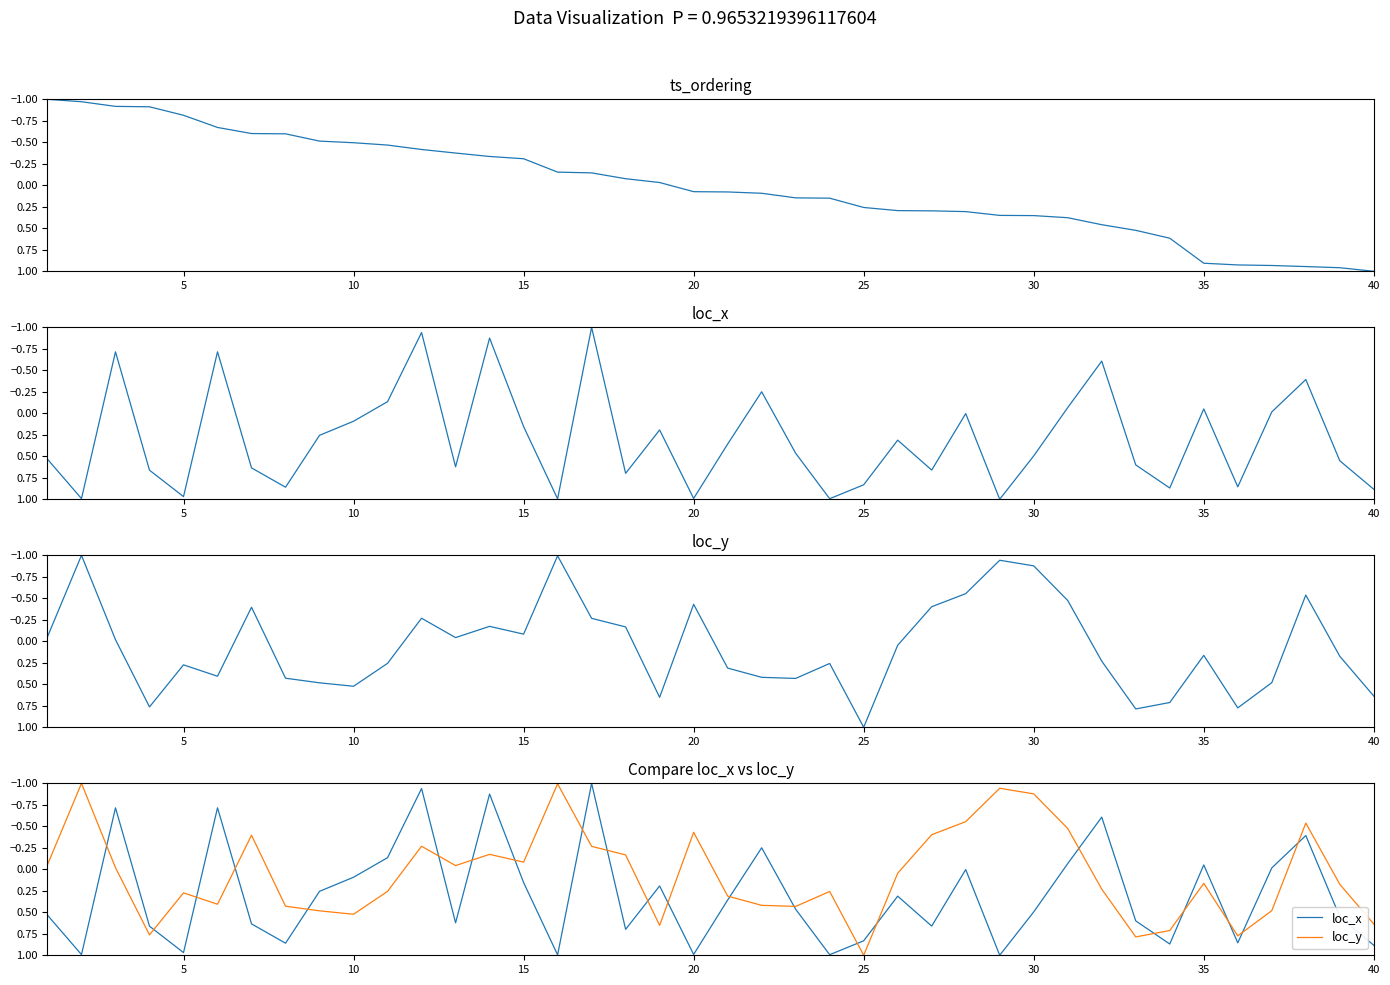

Does the chart have visible grid lines?

No